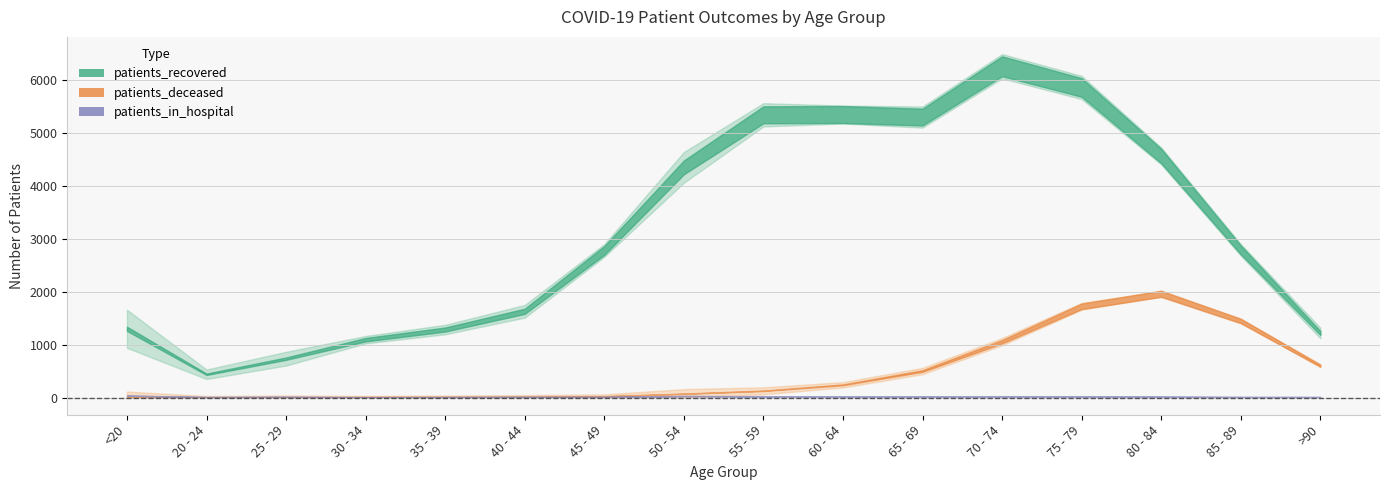

Is it true that patients_in_hospital equals 22 at 75 - 79?

True